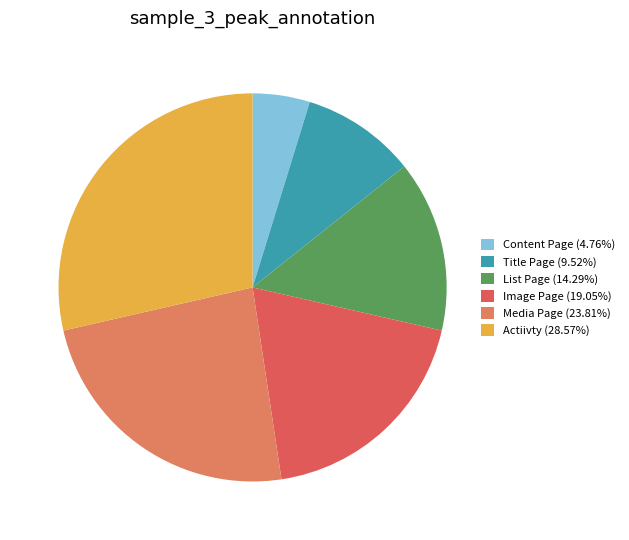

Is it true that Media Page is 12% of the pie?

False